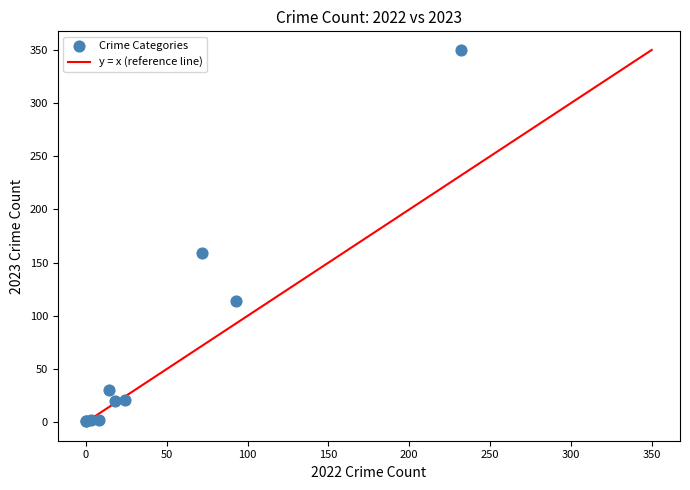

What Y value in the scatter plot is closest to 175?

159